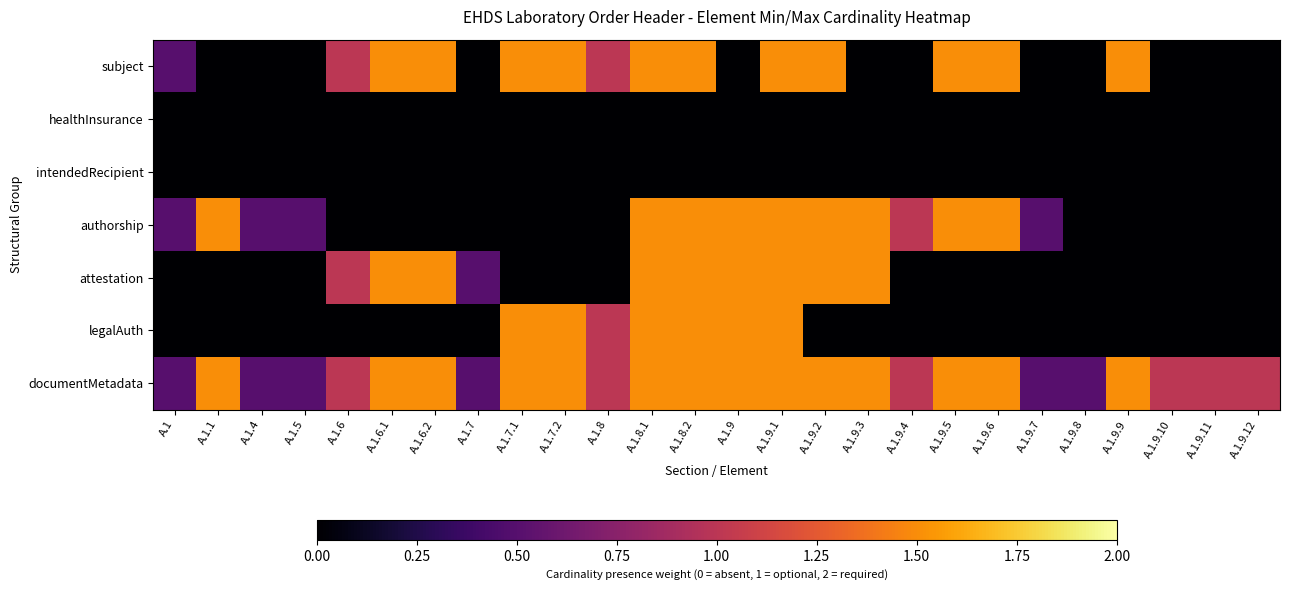

Which series has the largest total across all categories?

documentMetadata